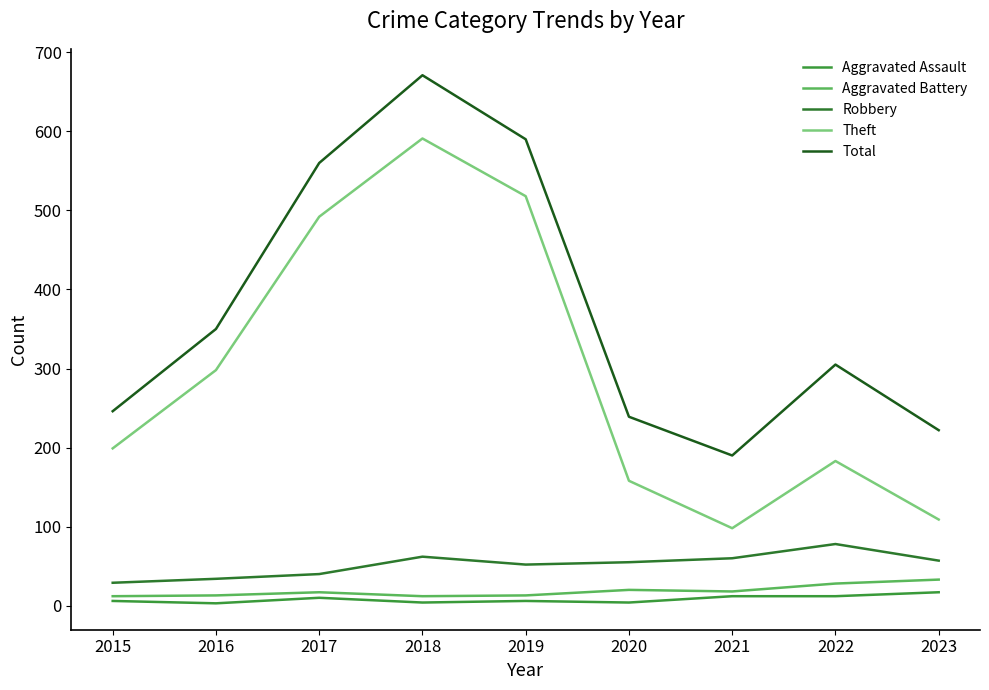

What is the sum of all Aggravated Battery values?

166